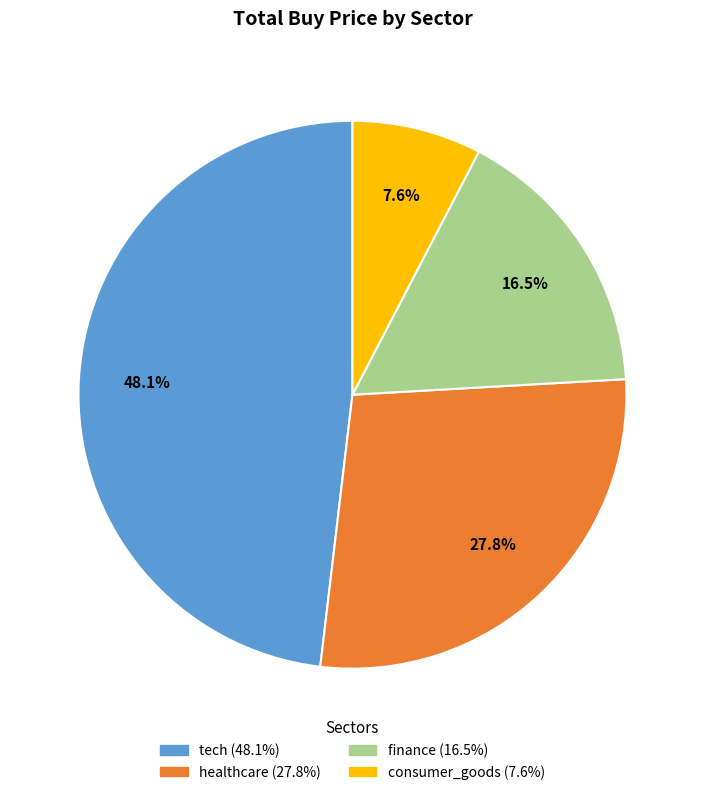

Approximately how many times larger is the value at finance compared to healthcare?

0.6